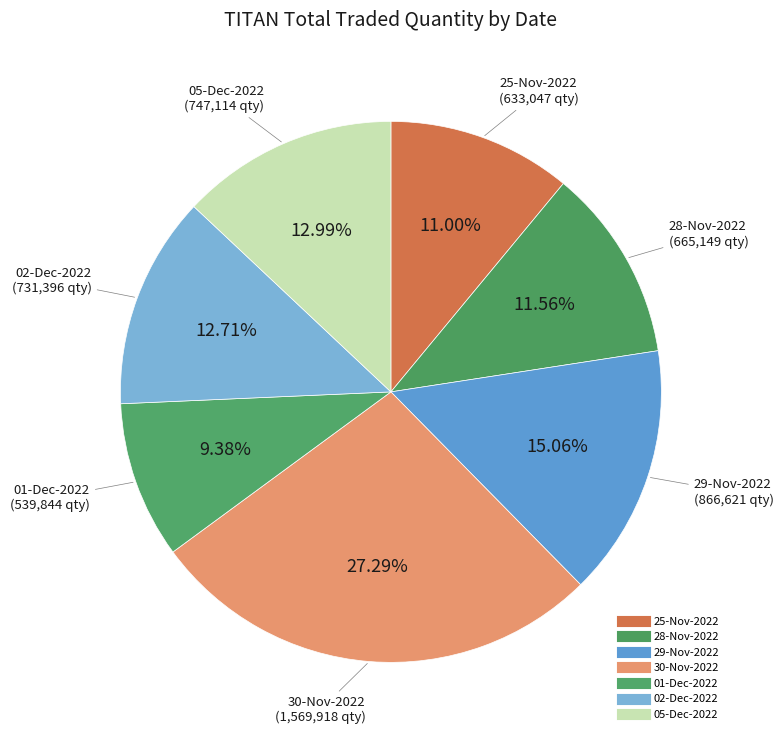

Count the number of slices in the pie.

7